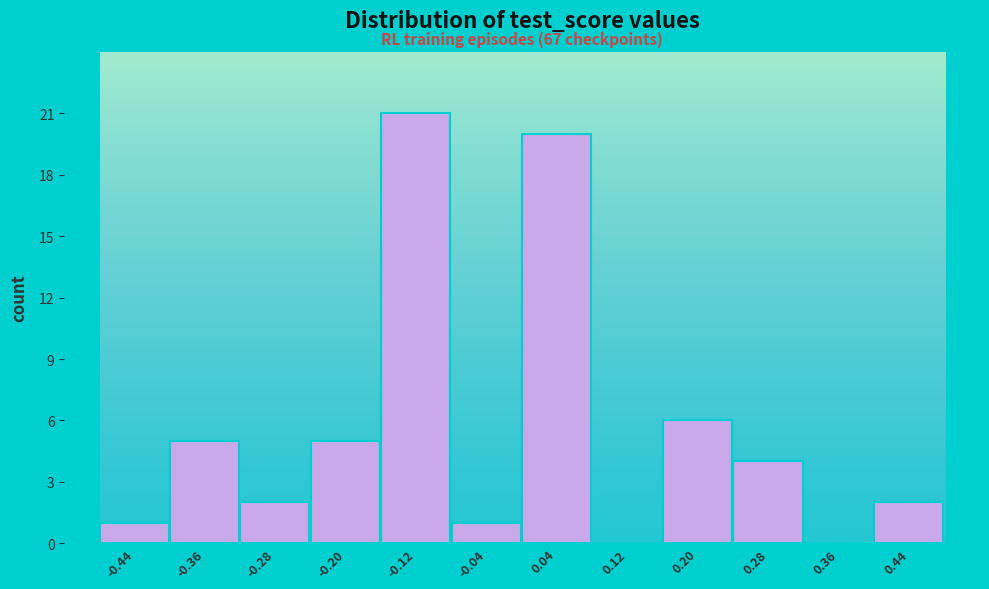

Reading left to right, what are all the values shown in this chart?

-0.44=1	-0.36=5	-0.28=2	-0.20=5	-0.12=21	-0.04=1	0.04=20	0.12=0	0.20=6	0.28=4	0.36=0	0.44=2